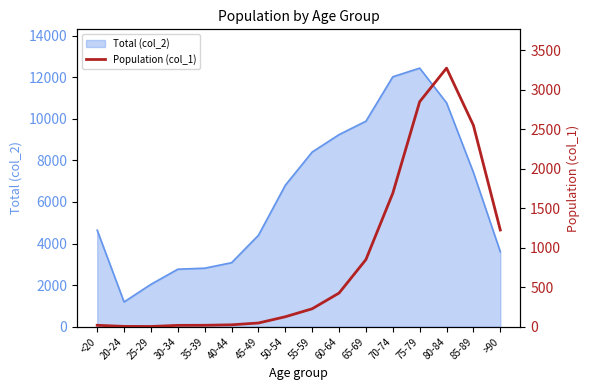

Does the chart display data point markers on the line(s)?

No